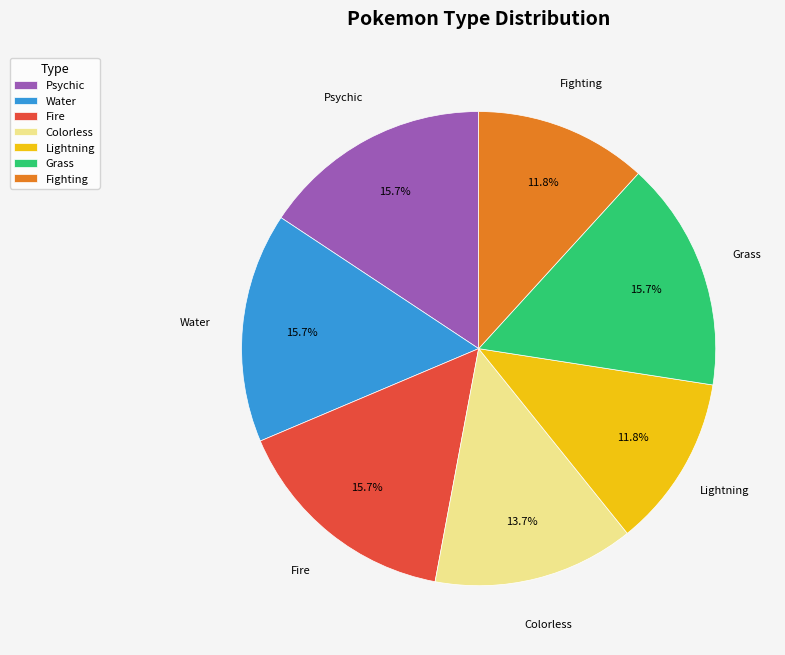

What is the ratio of the value at Psychic to the value at Grass?

1.0